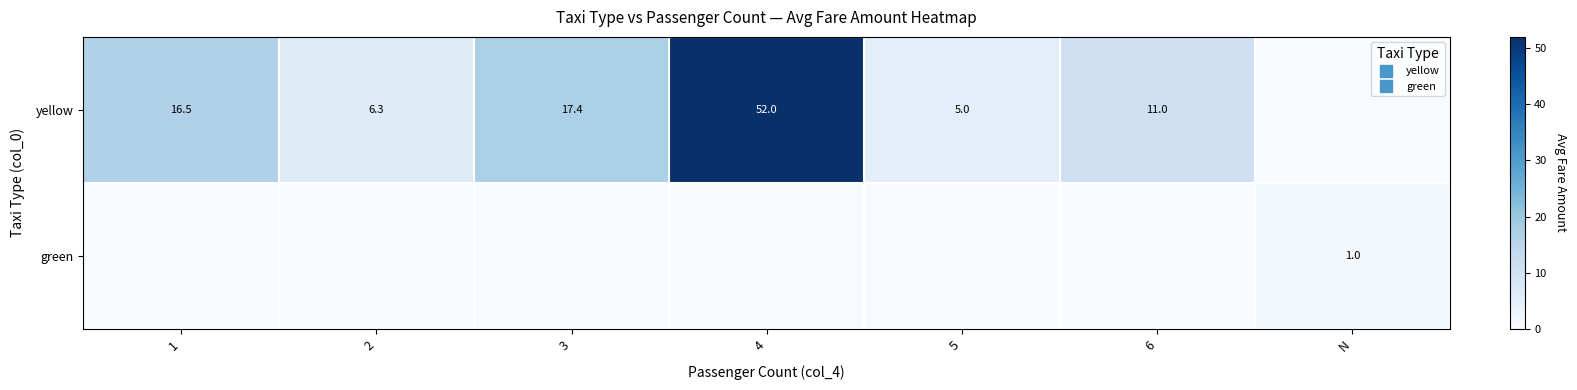

The value of row_1 at 4 is 0.4. True or false?

False